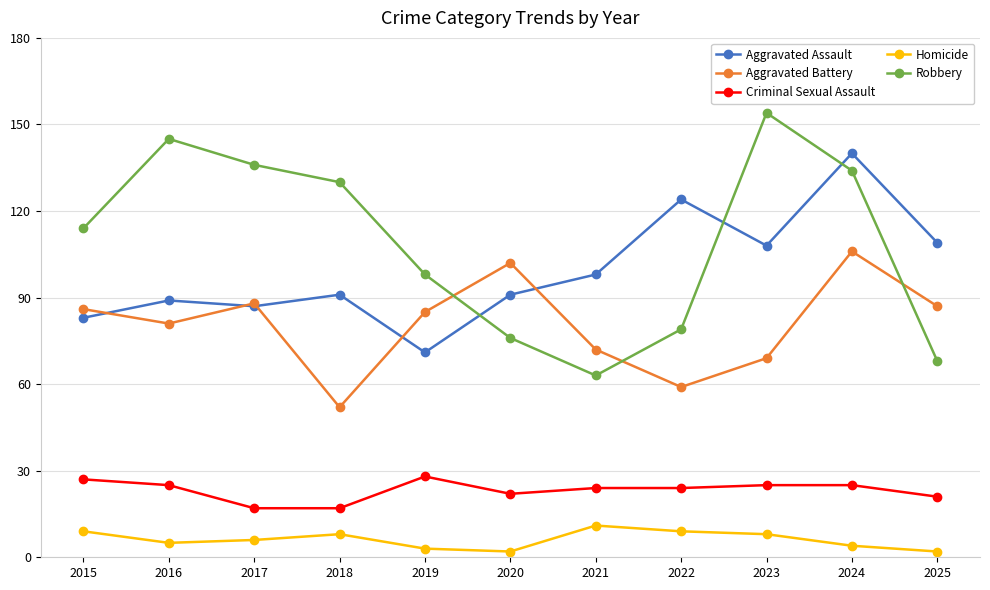

Which series has the largest total across all categories?

Robbery